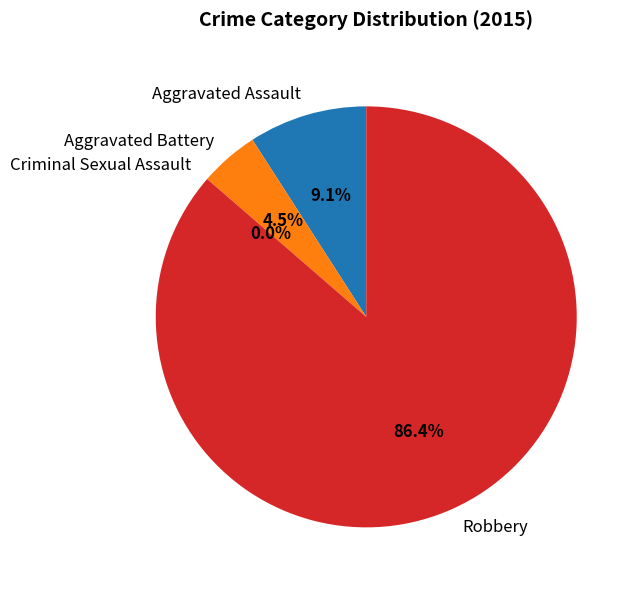

Which slice represents more than half of the pie?

Robbery